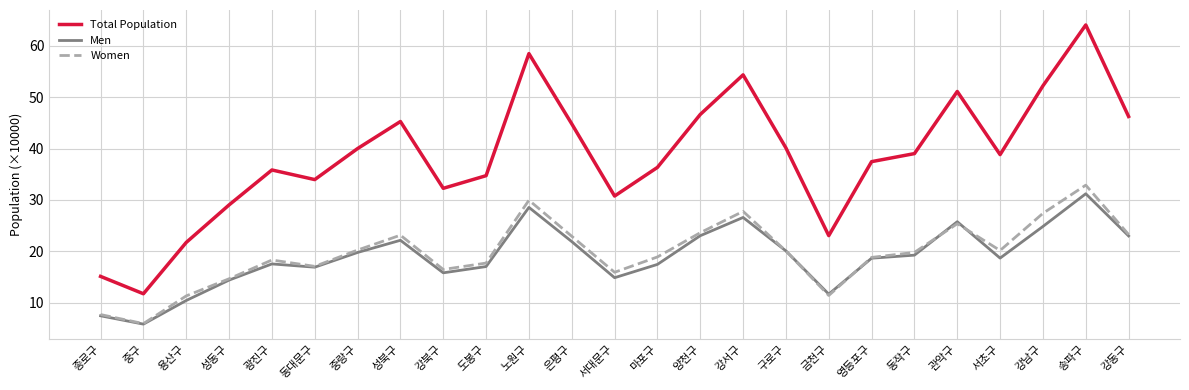

True or false: Women has a value of 17.1 at 동대문구.

True